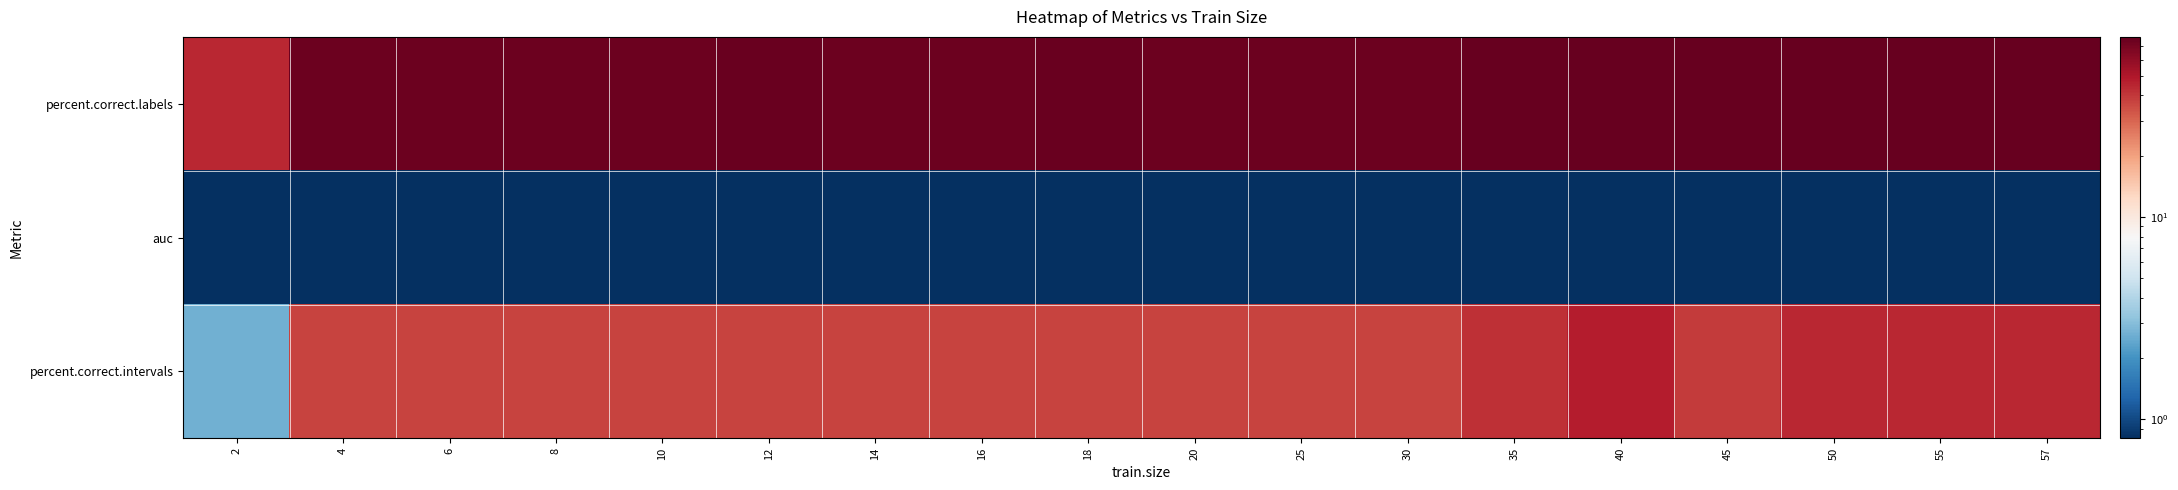

Between 25 and 50, which series saw the biggest shift?

percent.correct.intervals